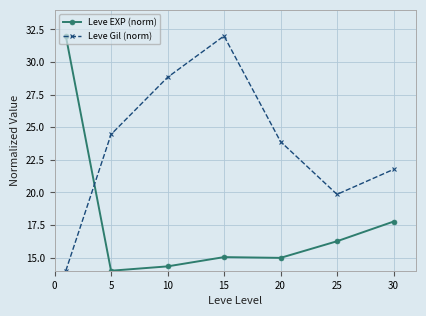

What is the value of the Leve EXP (norm) point at the 6th from the left?

16.3